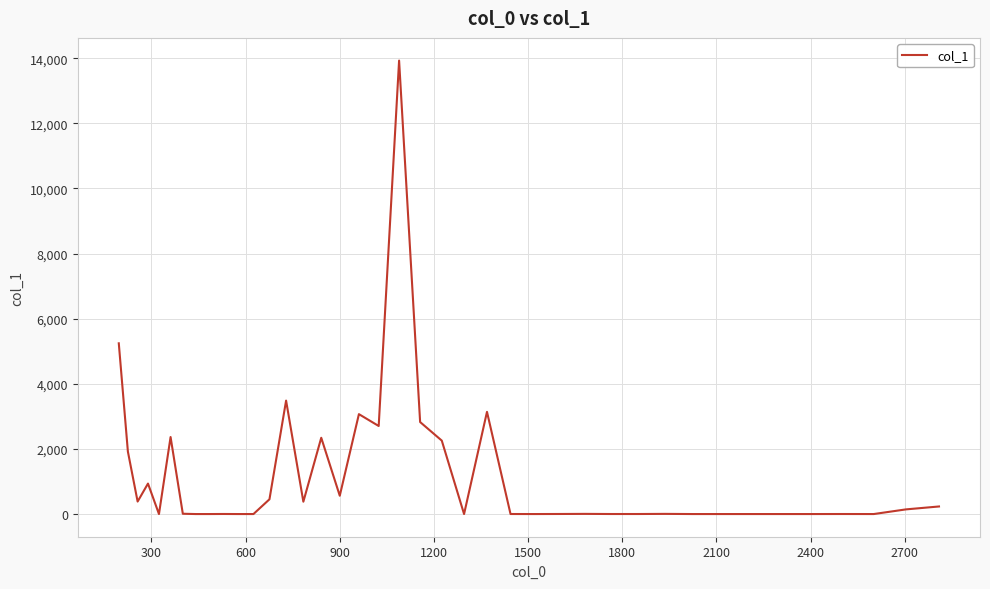

What is the maximum value shown in the chart?

13929.5